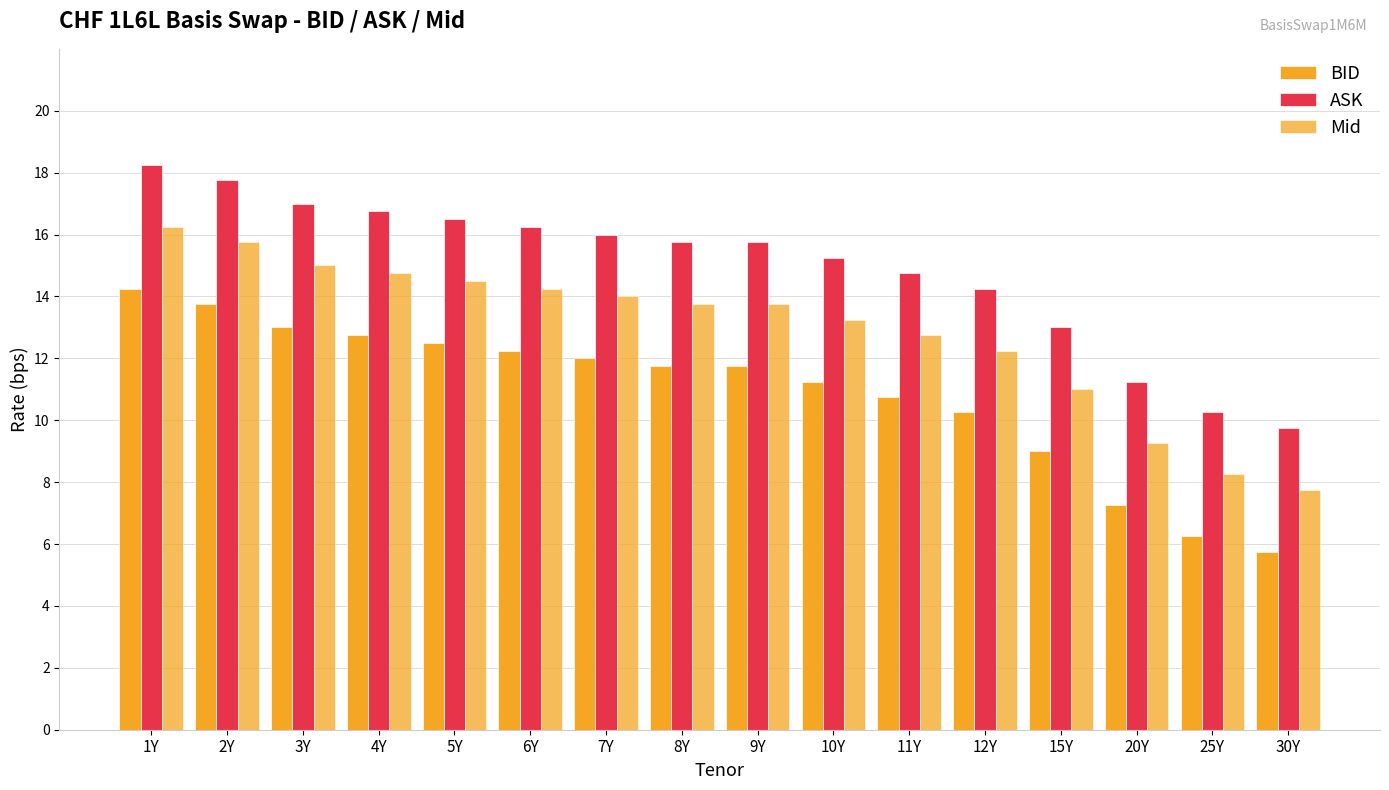

What is the total value across all series at 20Y?

27.8